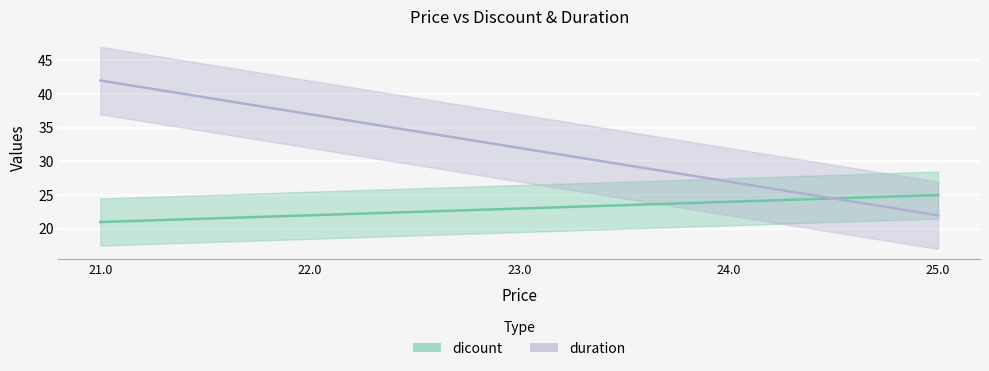

What is the label of the 1st point from the left?

25.0